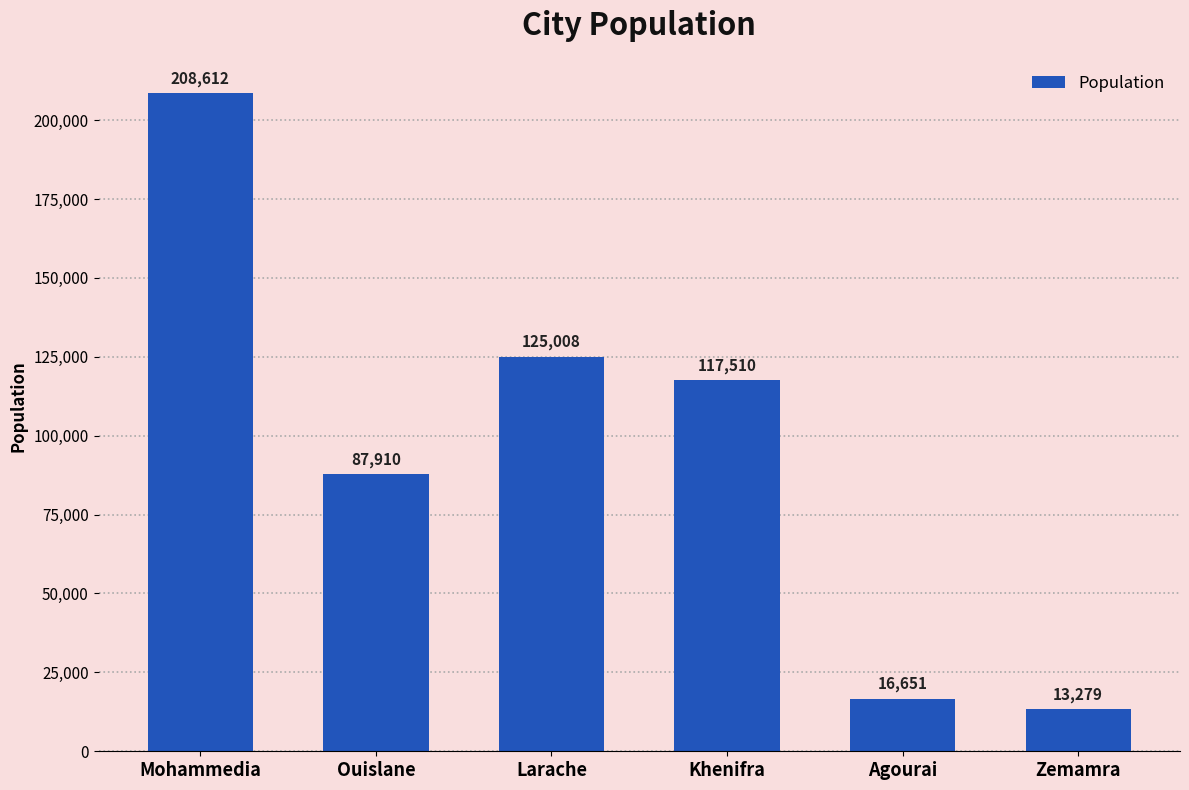

Rank the categories by value from lowest to highest.

Zemamra, Agourai, Ouislane, Khenifra, Larache, Mohammedia